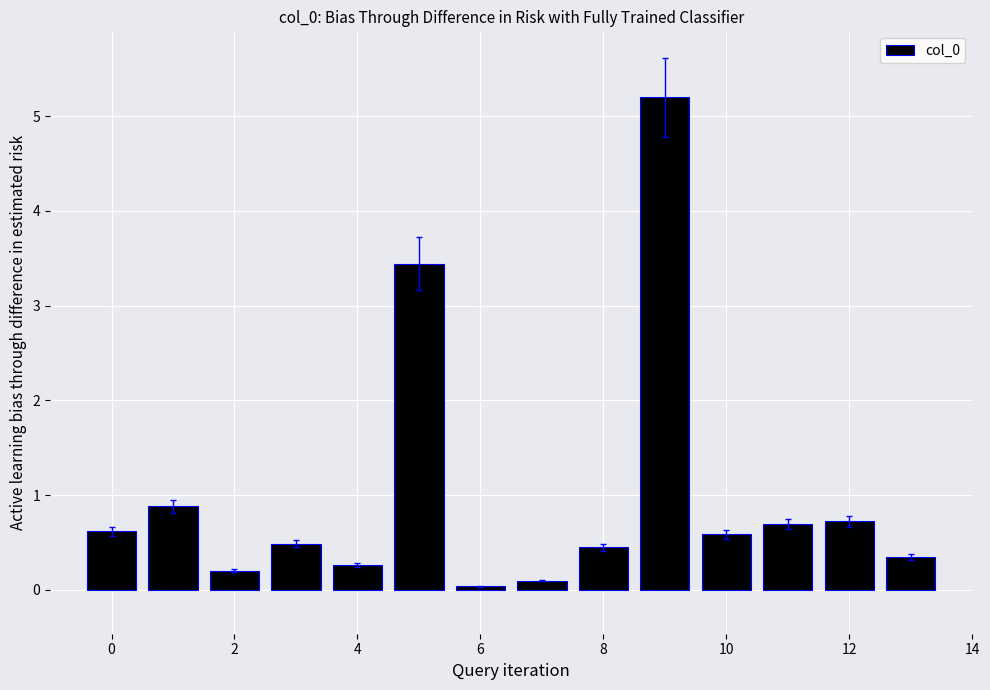

What is the average value?

1.0